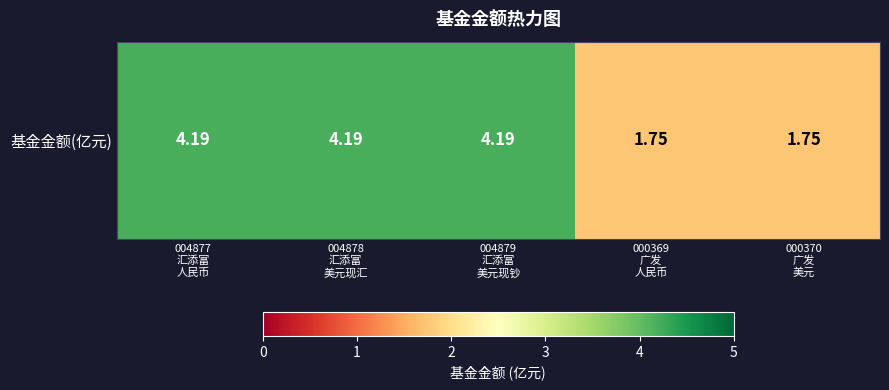

What is the average value?

3.2